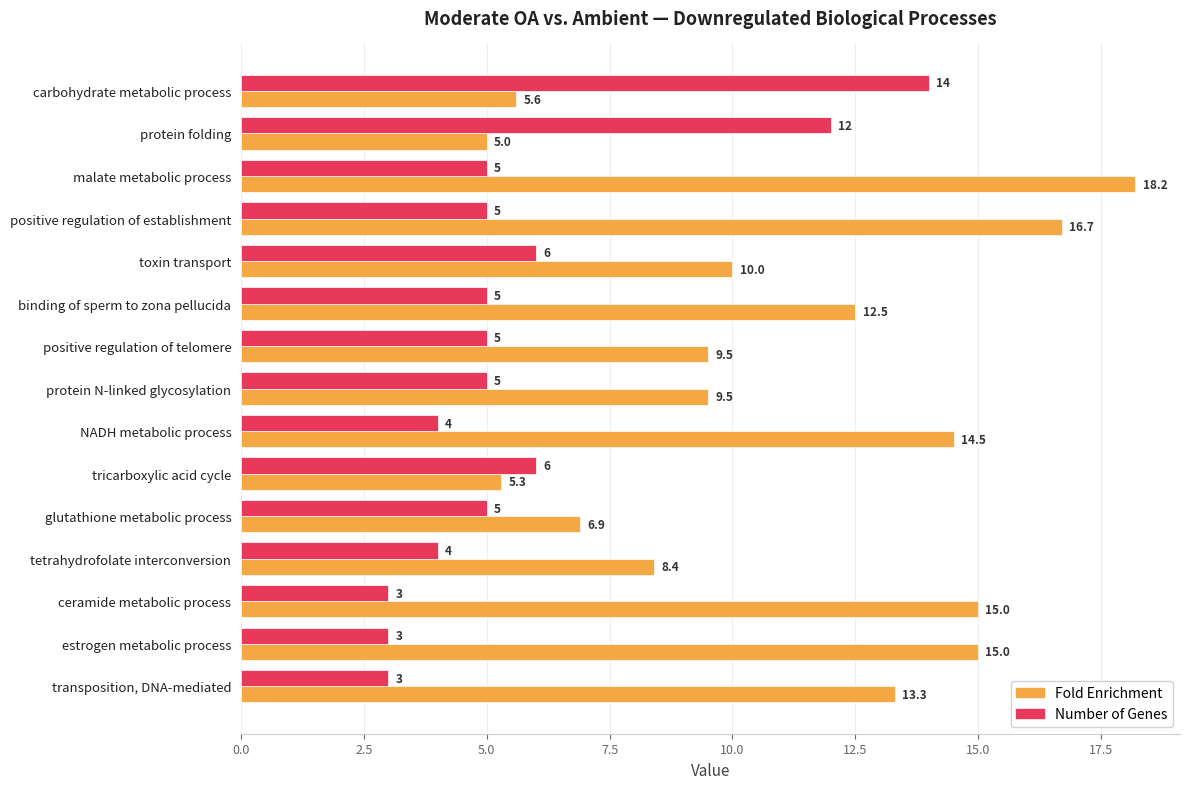

List the series in order of their peak value, lowest first.

Number of Genes, Fold Enrichment